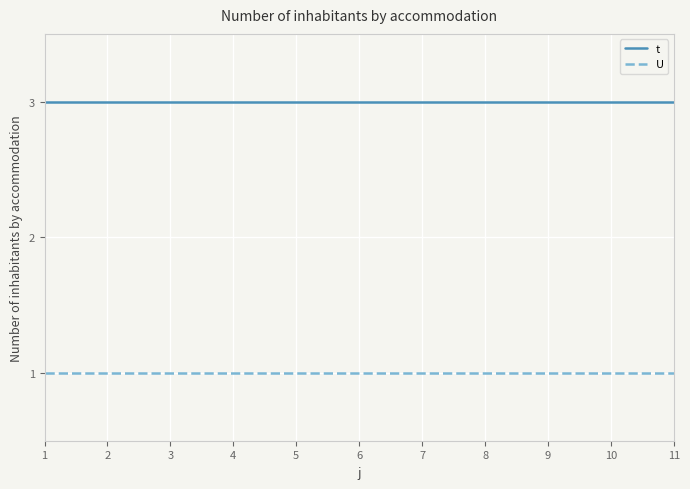

True or false: t and U cross at least once.

False